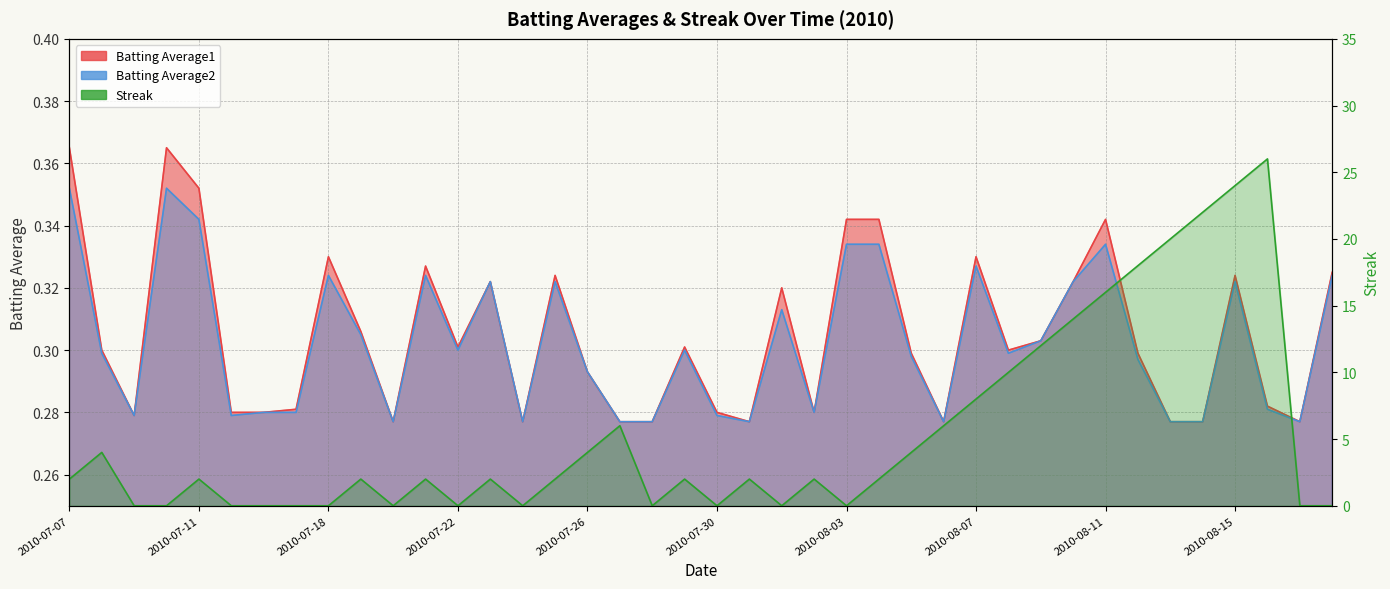

Rank the series at 2010-08-01 from lowest to highest value.

Streak, Batting Average2, Batting Average1